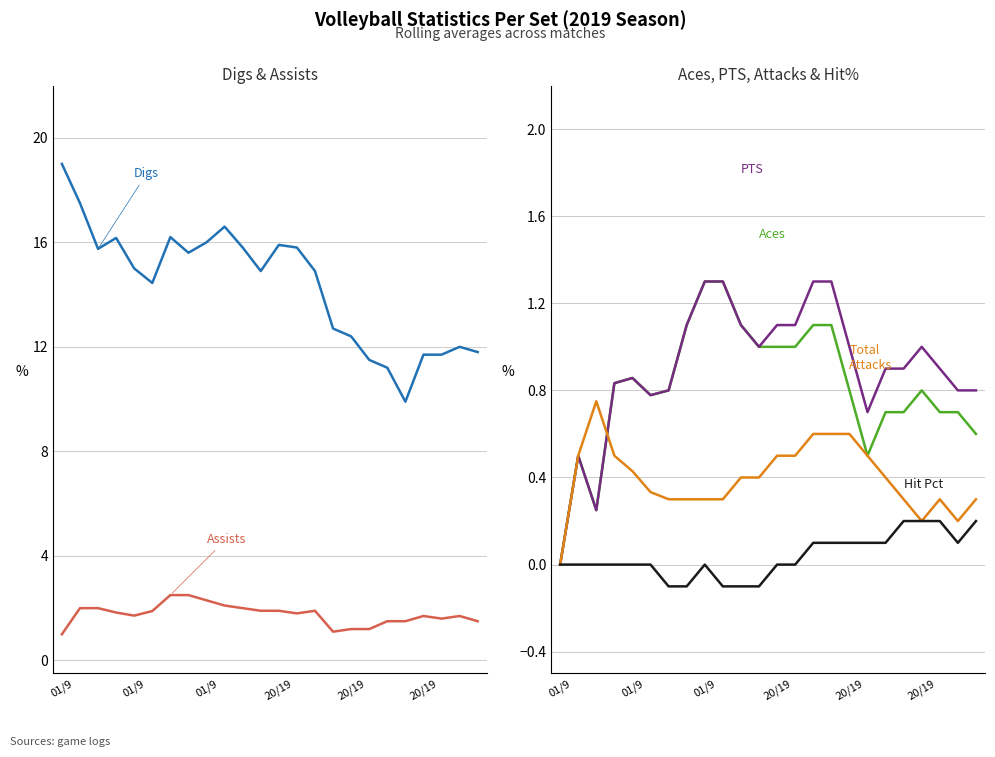

At which category does the chart reach its peak across all series?

01/9